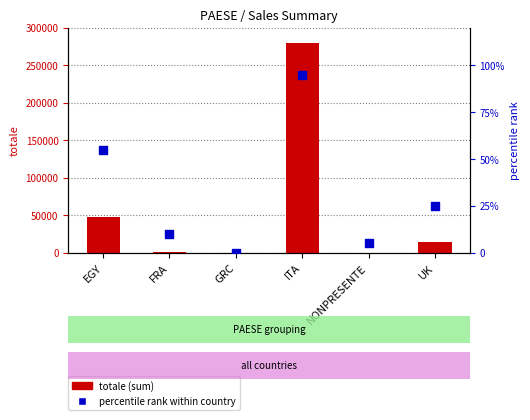

What are all the series names shown in the legend?

totale (sum), percentile rank within country